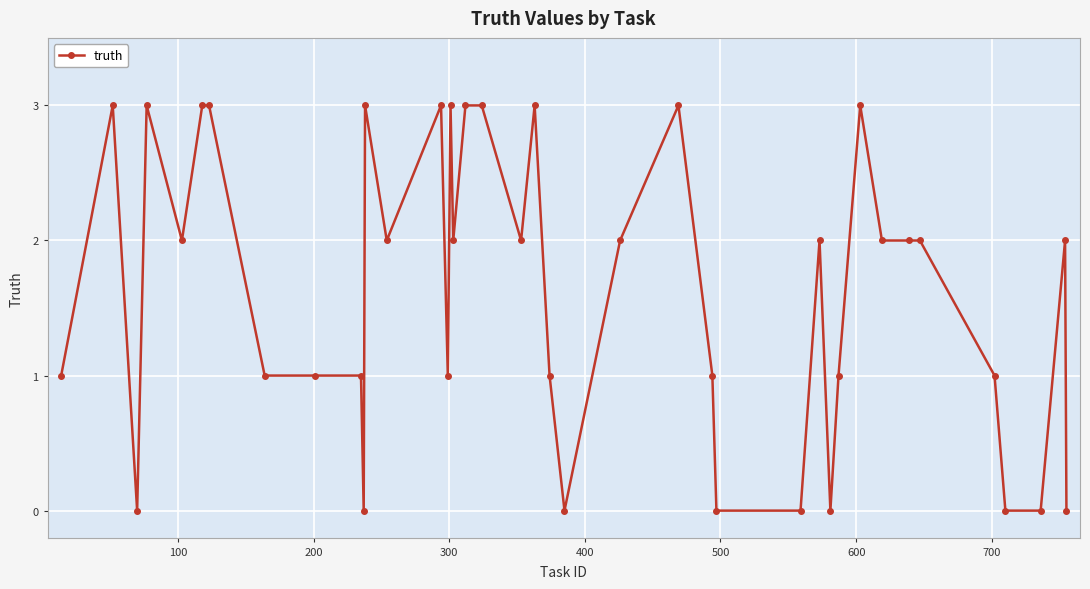

What is the value of the 9th point from the left?

1